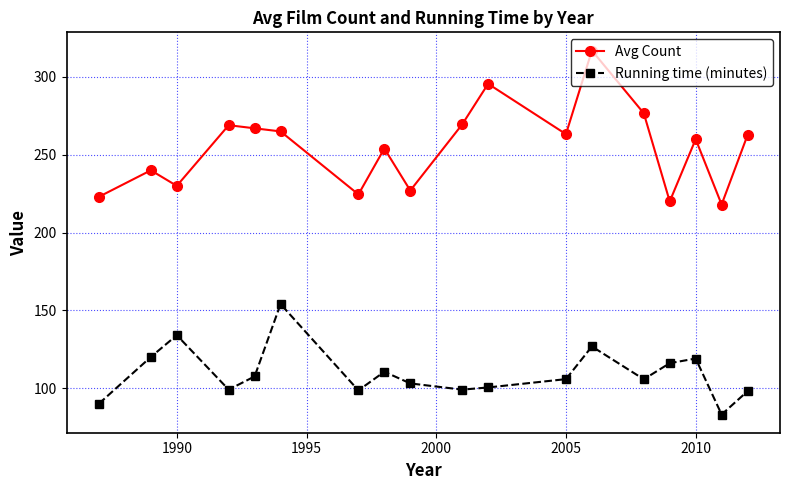

How many data points in Avg Count are above 262?

9